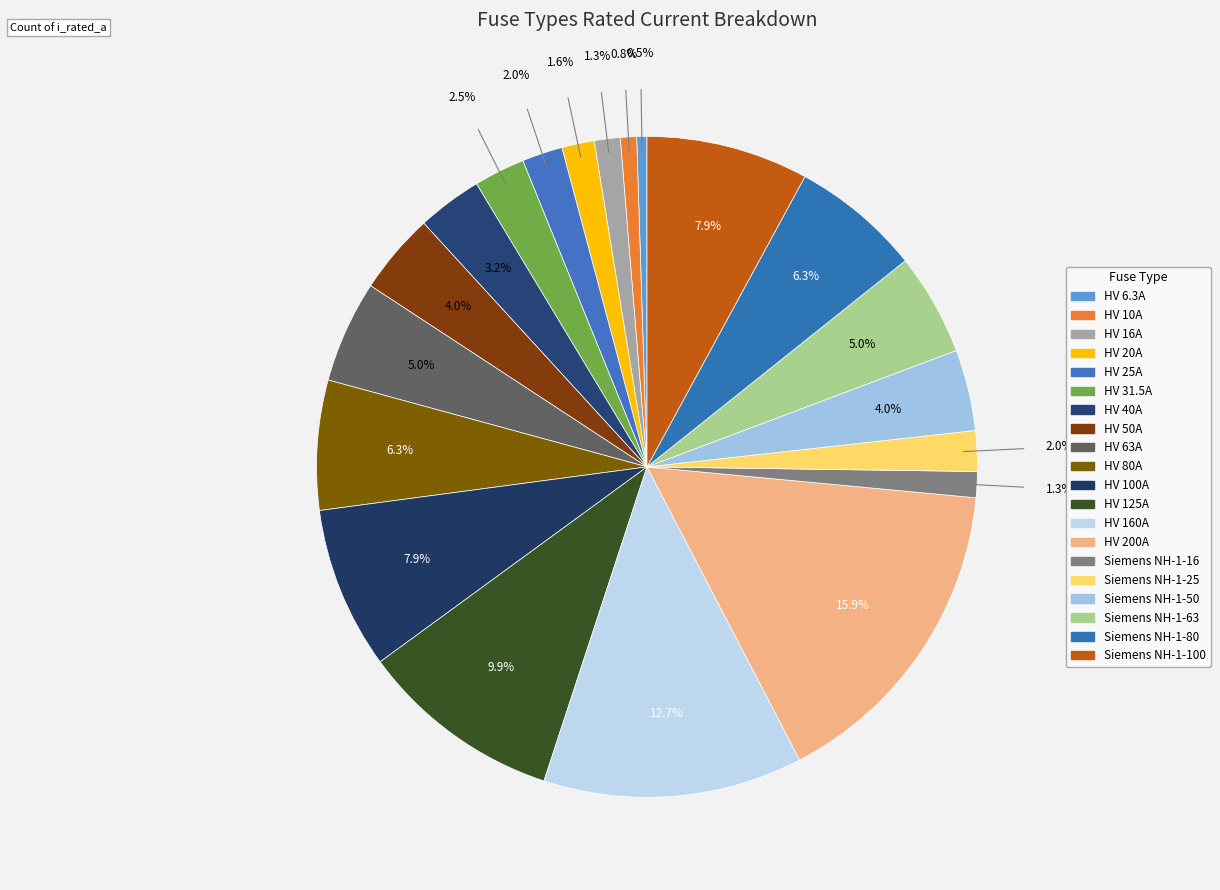

Count the number of slices in the pie.

20